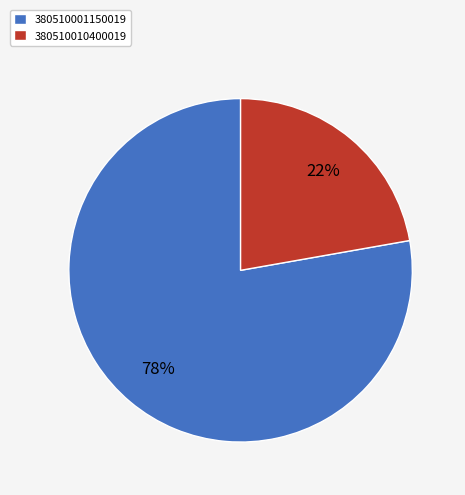

What percentage is the 380510010400019 slice, to the nearest percent?

22%